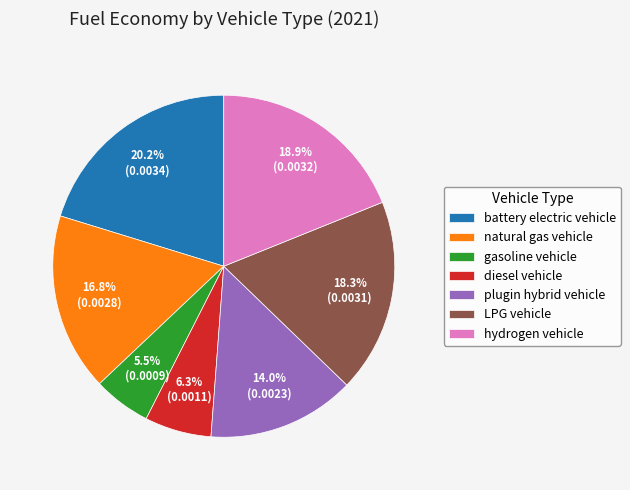

To the nearest percent, what is the combined percentage of hydrogen vehicle and battery electric vehicle?

39%